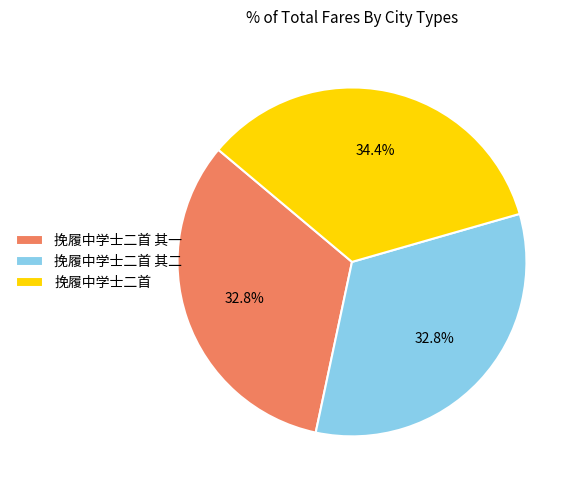

What is the largest slice in the pie chart?

挽履中学士二首